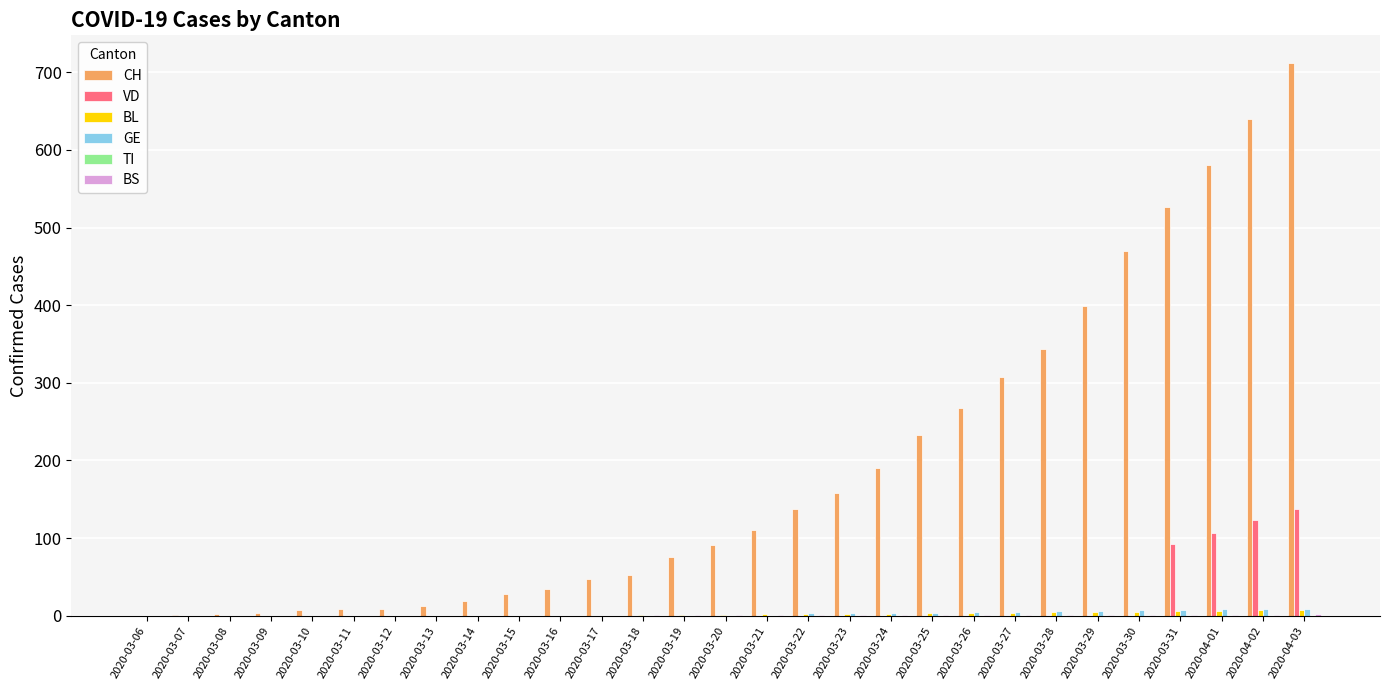

The value of CH at 2020-04-02 is 324. True or false?

False